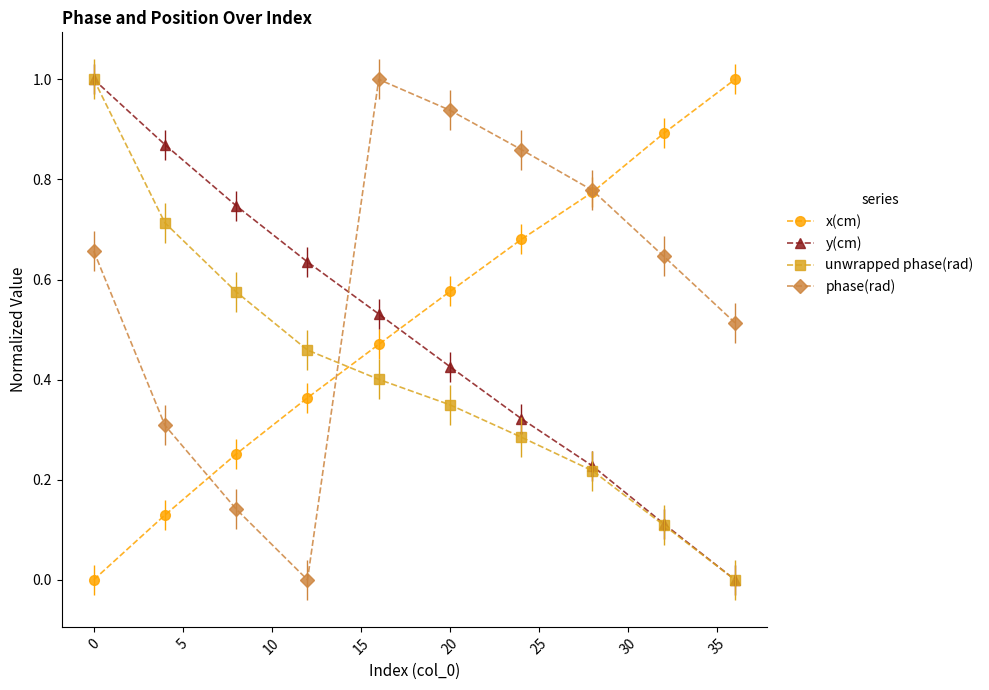

Which series has the largest total across all categories?

phase(rad)